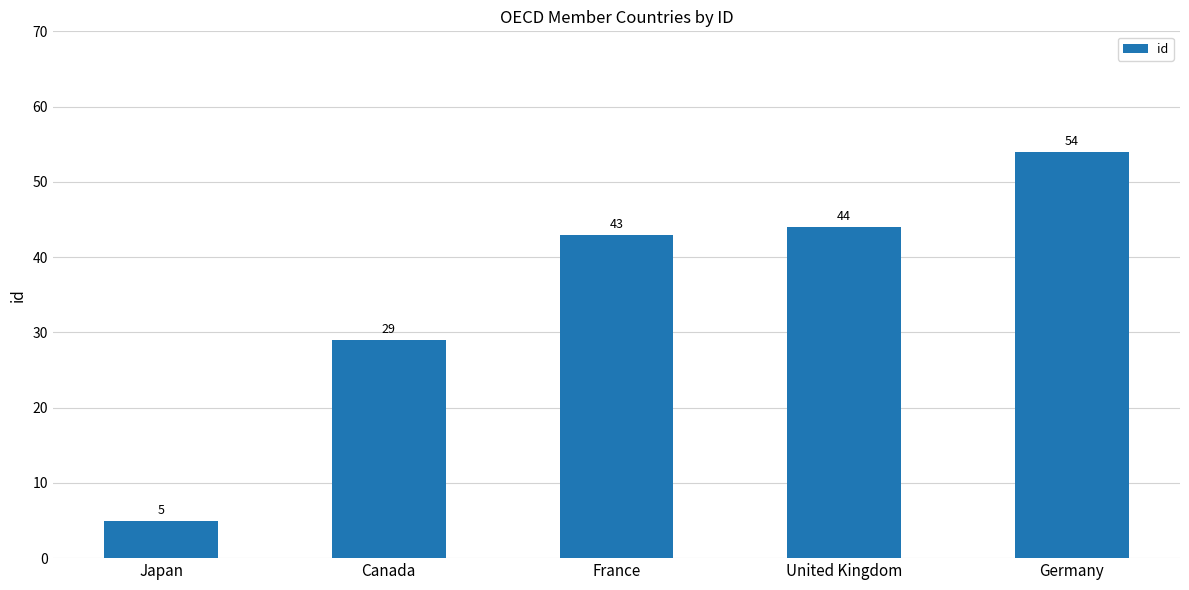

What is the label of the 3rd bar from the right?

France